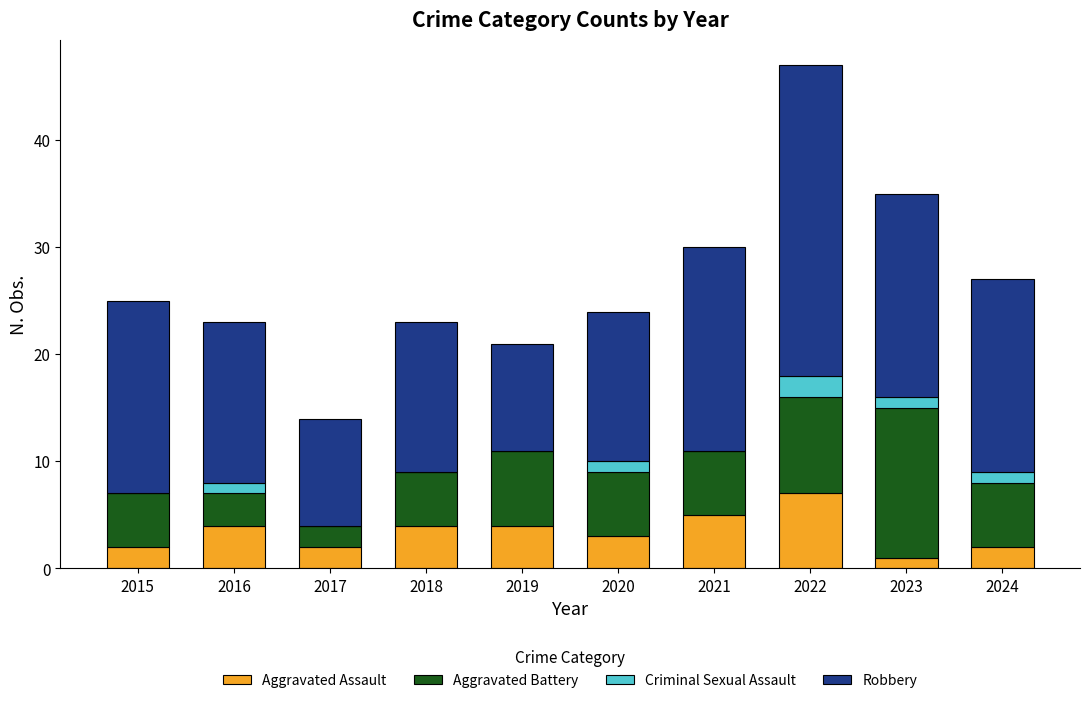

What is the maximum value for Aggravated Assault?

7